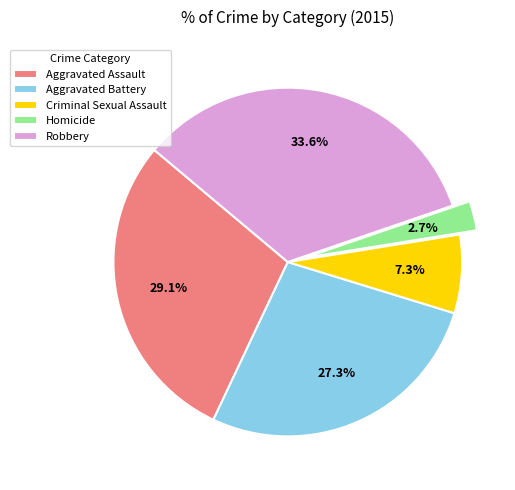

The Aggravated Assault slice represents 29% of the pie. True or false?

True